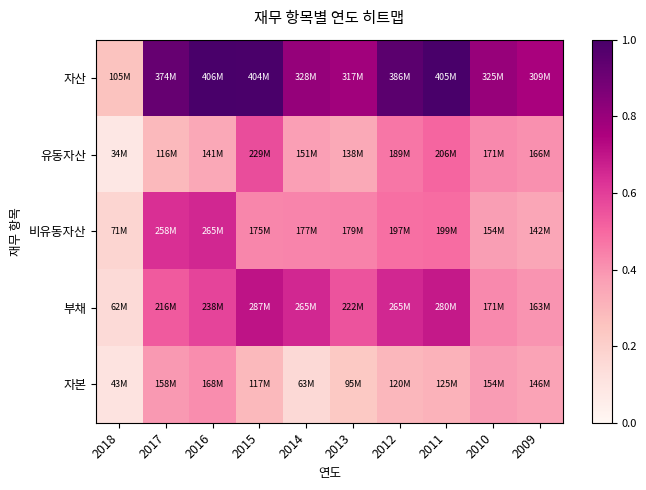

Reading left to right, list all the values displayed in this chart.

자산: 2018=0.3	2017=0.9	2016=1.0	2015=1.0	2014=0.8	2013=0.8	2012=1.0	2011=1.0	2010=0.8	2009=0.8
유동자산: 2018=0.1	2017=0.3	2016=0.3	2015=0.6	2014=0.4	2013=0.3	2012=0.5	2011=0.5	2010=0.4	2009=0.4
비유동자산: 2018=0.2	2017=0.6	2016=0.7	2015=0.4	2014=0.4	2013=0.4	2012=0.5	2011=0.5	2010=0.4	2009=0.4
부채: 2018=0.2	2017=0.5	2016=0.6	2015=0.7	2014=0.7	2013=0.5	2012=0.7	2011=0.7	2010=0.4	2009=0.4
자본: 2018=0.1	2017=0.4	2016=0.4	2015=0.3	2014=0.2	2013=0.2	2012=0.3	2011=0.3	2010=0.4	2009=0.4